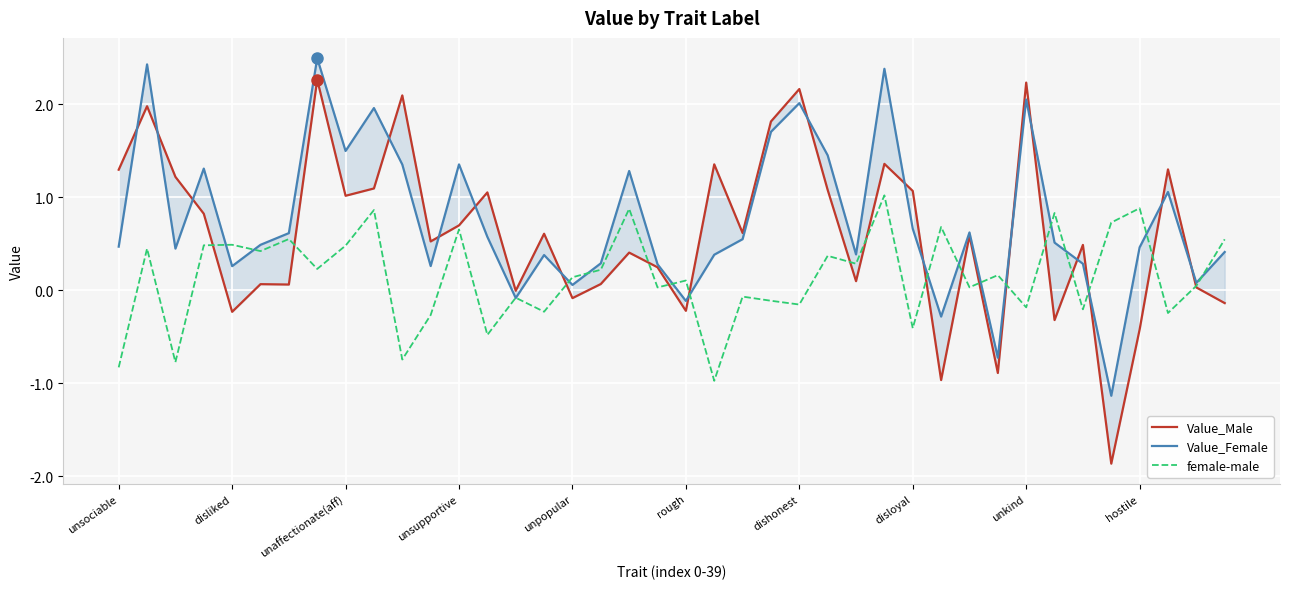

Which series has the largest range (max minus min)?

Value_Male